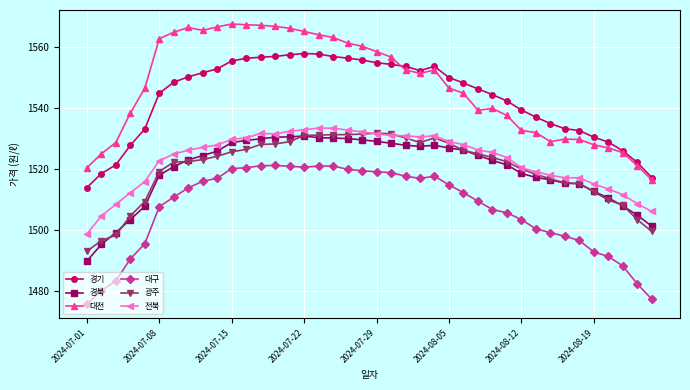

Which series has the largest range (max minus min)?

대전